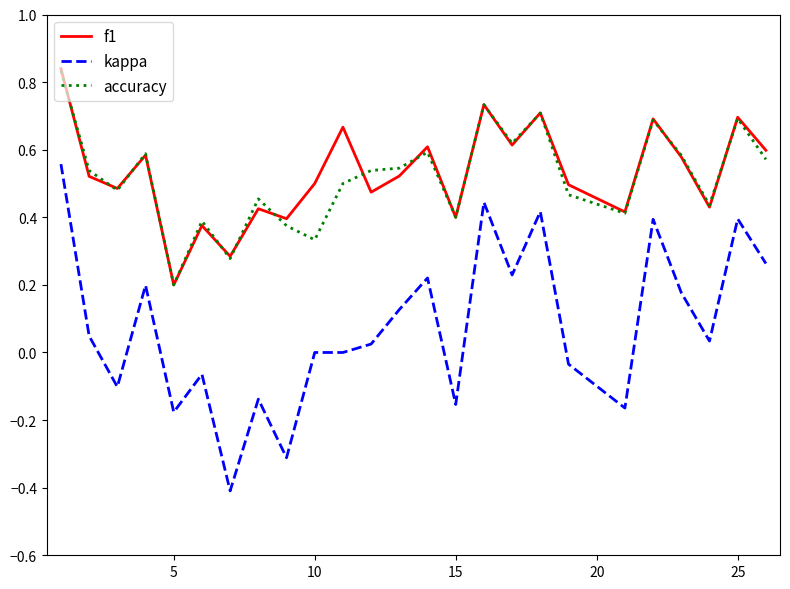

True or false: f1 and kappa intersect in this chart.

False